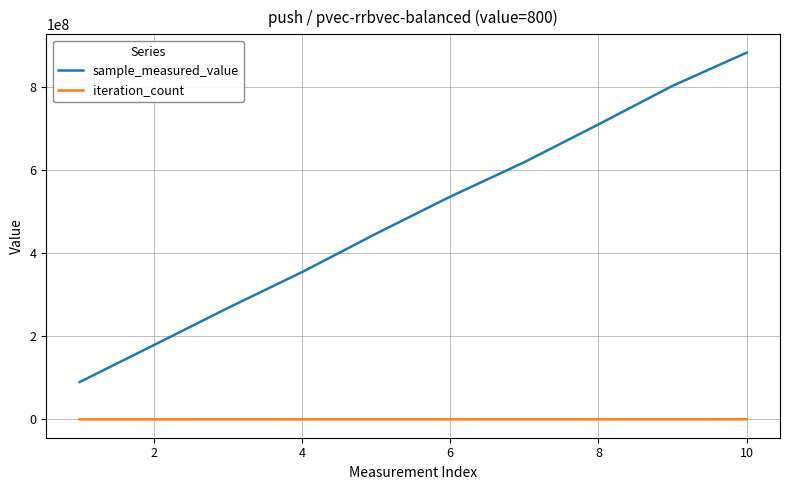

What is the maximum value shown in the chart?

882845413